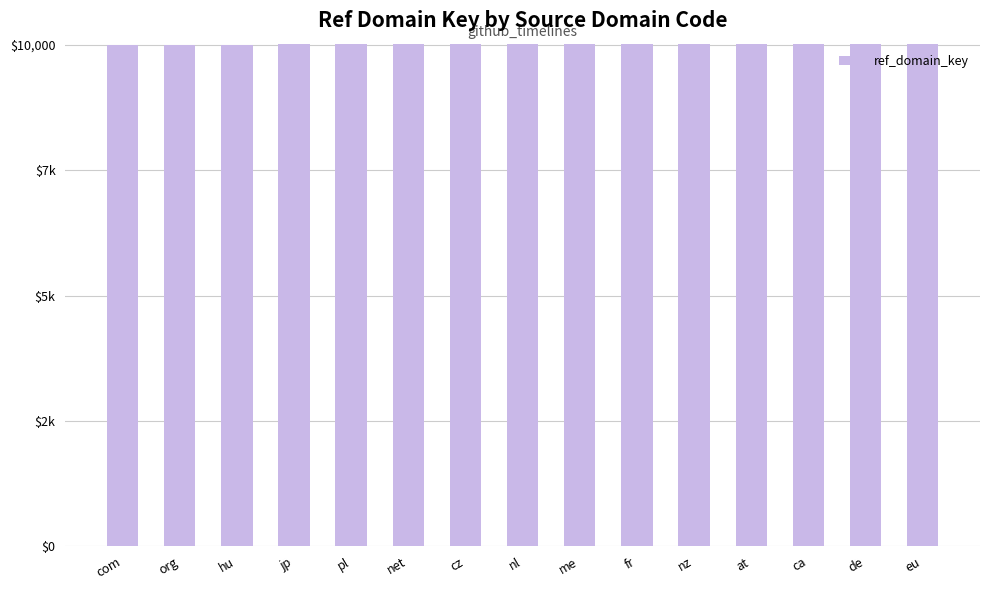

List the labels in order of value, largest first.

eu, de, ca, at, nz, fr, me, nl, cz, net, pl, jp, hu, org, com